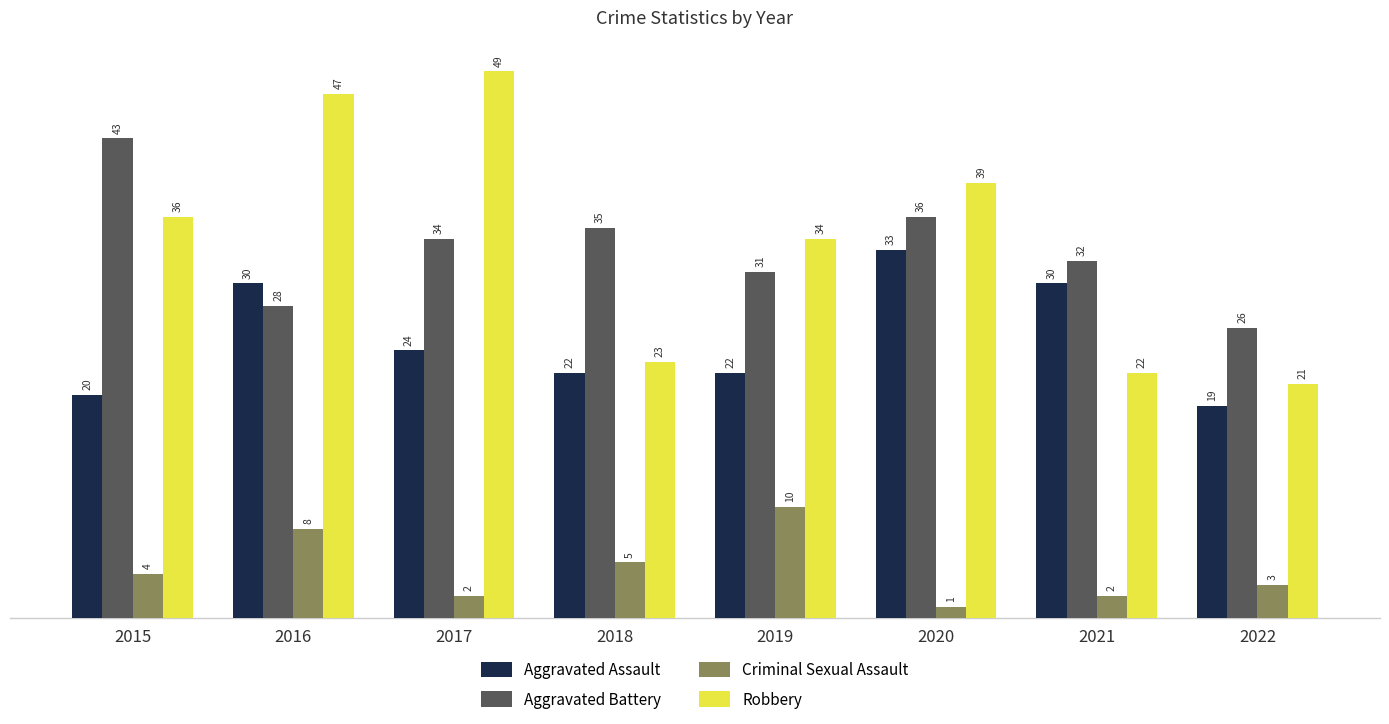

At which label does Criminal Sexual Assault reach its peak?

2019